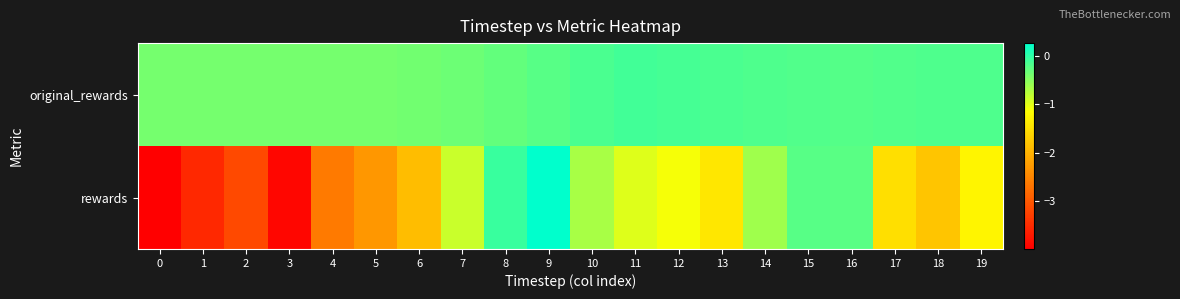

How many data points does each series have?

20